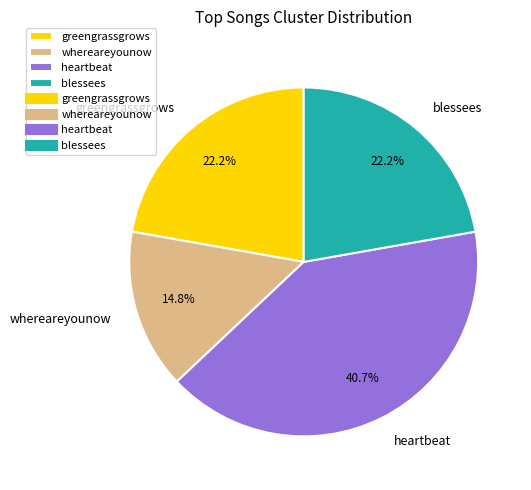

Approximately how many times larger is the value at whereareyounow compared to greengrassgrows?

0.7